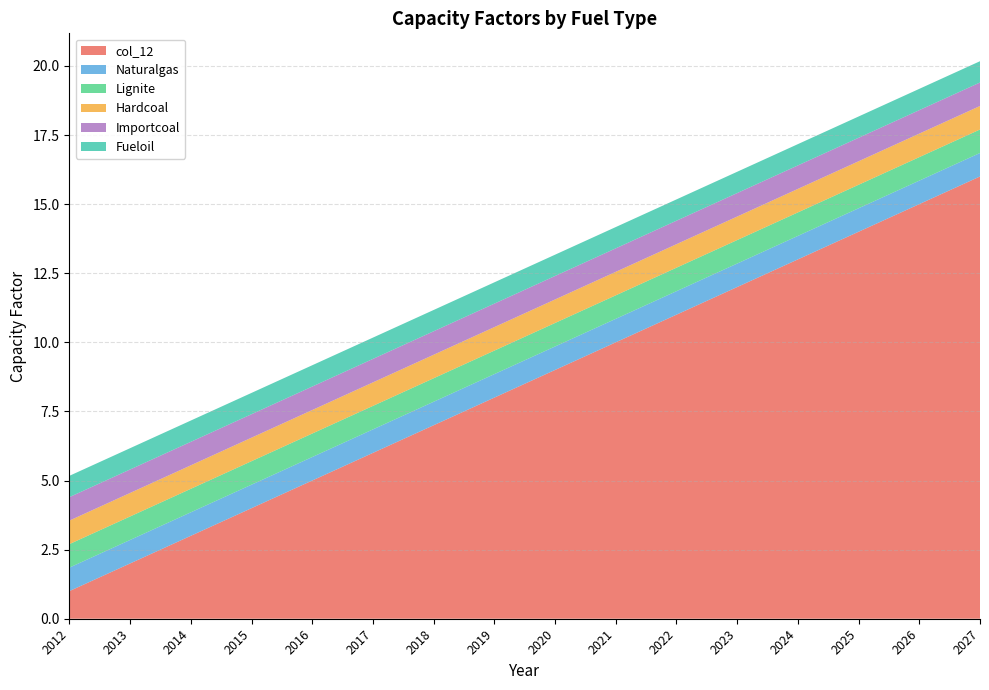

Reading left to right, what are all the values shown in this chart?

col_12: 2012=1.0	2013=2.0	2014=3.0	2015=4.0	2016=5.0	2017=6.0	2018=7.0	2019=8.0	2020=9.0	2021=10.0	2022=11.0	2023=12.0	2024=13.0	2025=14.0	2026=15.0	2027=16.0
Naturalgas: 2012=0.8	2013=0.8	2014=0.8	2015=0.8	2016=0.8	2017=0.8	2018=0.8	2019=0.8	2020=0.8	2021=0.8	2022=0.8	2023=0.8	2024=0.8	2025=0.8	2026=0.8	2027=0.8
Lignite: 2012=0.8	2013=0.8	2014=0.8	2015=0.8	2016=0.8	2017=0.8	2018=0.8	2019=0.8	2020=0.8	2021=0.8	2022=0.8	2023=0.8	2024=0.8	2025=0.8	2026=0.8	2027=0.8
Hardcoal: 2012=0.8	2013=0.8	2014=0.8	2015=0.8	2016=0.8	2017=0.8	2018=0.8	2019=0.8	2020=0.8	2021=0.8	2022=0.8	2023=0.8	2024=0.8	2025=0.8	2026=0.8	2027=0.8
Importcoal: 2012=0.8	2013=0.8	2014=0.8	2015=0.8	2016=0.8	2017=0.8	2018=0.8	2019=0.8	2020=0.8	2021=0.8	2022=0.8	2023=0.8	2024=0.8	2025=0.8	2026=0.8	2027=0.8
Fueloil: 2012=0.8	2013=0.8	2014=0.8	2015=0.8	2016=0.8	2017=0.8	2018=0.8	2019=0.8	2020=0.8	2021=0.8	2022=0.8	2023=0.8	2024=0.8	2025=0.8	2026=0.8	2027=0.8